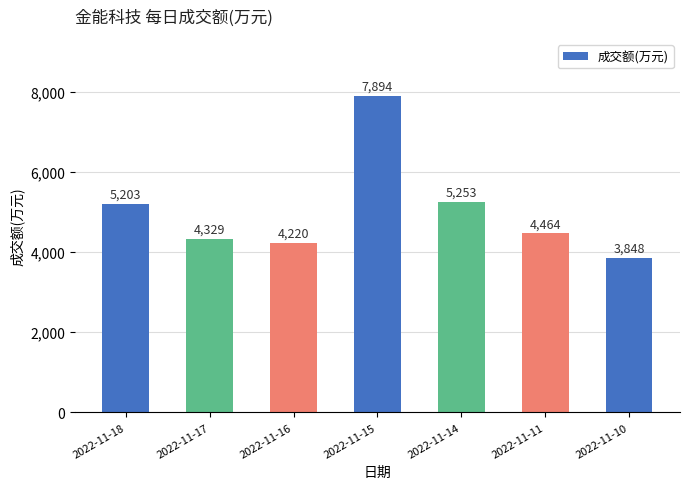

What is the difference between the values at 2022-11-15 and 2022-11-14?

2641